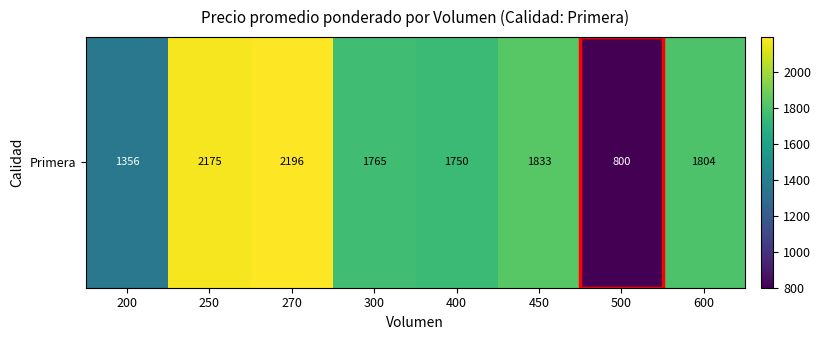

The chart shows a value of 499.6 at 450. True or false?

False